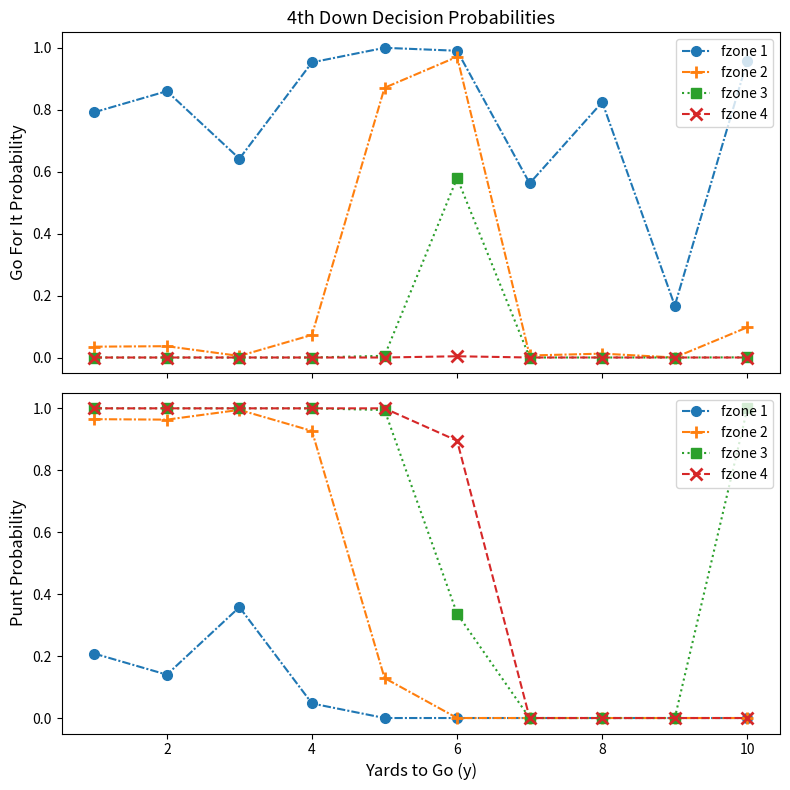

At which category is the sum across all series the highest?

4